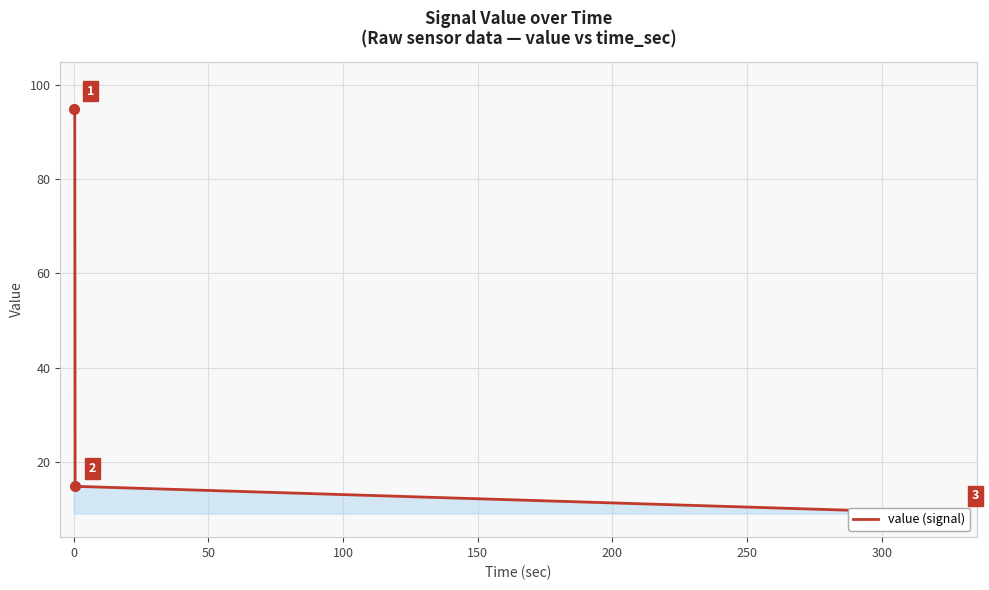

What is the sum of all values?

530.0